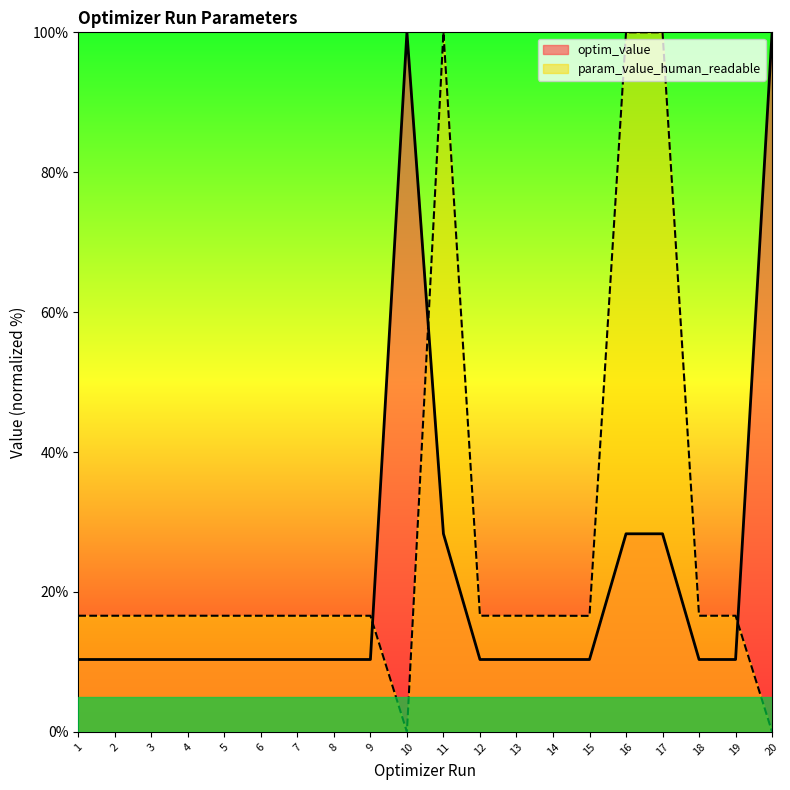

Is the value of optim_value at 9 greater than the value of param_value_human_readable at 14?

No